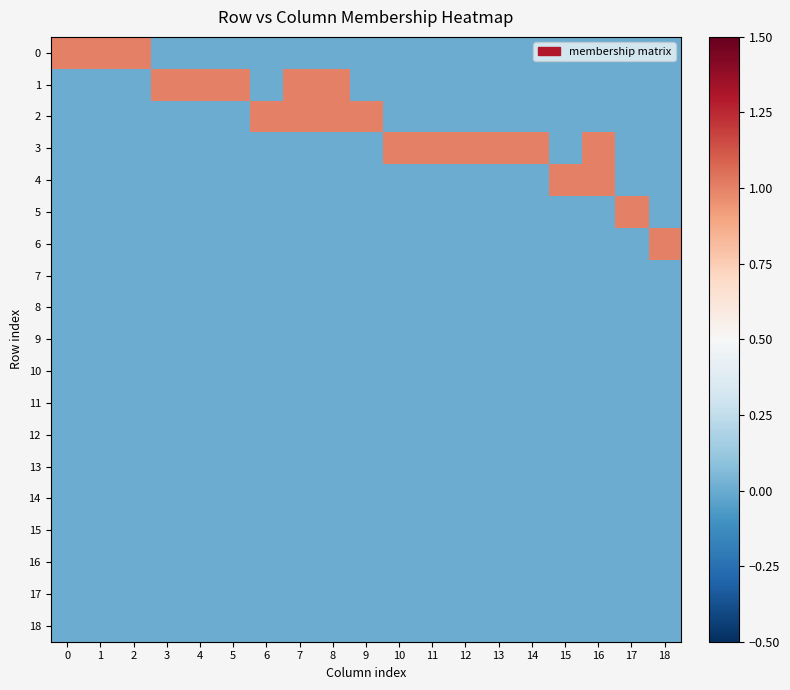

Reading left to right, transcribe all the data shown in this chart.

0: 0=1	1=1	2=1	3=0	4=0	5=0	6=0	7=0	8=0	9=0	10=0	11=0	12=0	13=0	14=0	15=0	16=0	17=0	18=0
1: 0=0	1=0	2=0	3=1	4=1	5=1	6=0	7=1	8=1	9=0	10=0	11=0	12=0	13=0	14=0	15=0	16=0	17=0	18=0
2: 0=0	1=0	2=0	3=0	4=0	5=0	6=1	7=1	8=1	9=1	10=0	11=0	12=0	13=0	14=0	15=0	16=0	17=0	18=0
3: 0=0	1=0	2=0	3=0	4=0	5=0	6=0	7=0	8=0	9=0	10=1	11=1	12=1	13=1	14=1	15=0	16=1	17=0	18=0
4: 0=0	1=0	2=0	3=0	4=0	5=0	6=0	7=0	8=0	9=0	10=0	11=0	12=0	13=0	14=0	15=1	16=1	17=0	18=0
5: 0=0	1=0	2=0	3=0	4=0	5=0	6=0	7=0	8=0	9=0	10=0	11=0	12=0	13=0	14=0	15=0	16=0	17=1	18=0
6: 0=0	1=0	2=0	3=0	4=0	5=0	6=0	7=0	8=0	9=0	10=0	11=0	12=0	13=0	14=0	15=0	16=0	17=0	18=1
7: 0=0	1=0	2=0	3=0	4=0	5=0	6=0	7=0	8=0	9=0	10=0	11=0	12=0	13=0	14=0	15=0	16=0	17=0	18=0
8: 0=0	1=0	2=0	3=0	4=0	5=0	6=0	7=0	8=0	9=0	10=0	11=0	12=0	13=0	14=0	15=0	16=0	17=0	18=0
9: 0=0	1=0	2=0	3=0	4=0	5=0	6=0	7=0	8=0	9=0	10=0	11=0	12=0	13=0	14=0	15=0	16=0	17=0	18=0
10: 0=0	1=0	2=0	3=0	4=0	5=0	6=0	7=0	8=0	9=0	10=0	11=0	12=0	13=0	14=0	15=0	16=0	17=0	18=0
11: 0=0	1=0	2=0	3=0	4=0	5=0	6=0	7=0	8=0	9=0	10=0	11=0	12=0	13=0	14=0	15=0	16=0	17=0	18=0
12: 0=0	1=0	2=0	3=0	4=0	5=0	6=0	7=0	8=0	9=0	10=0	11=0	12=0	13=0	14=0	15=0	16=0	17=0	18=0
13: 0=0	1=0	2=0	3=0	4=0	5=0	6=0	7=0	8=0	9=0	10=0	11=0	12=0	13=0	14=0	15=0	16=0	17=0	18=0
14: 0=0	1=0	2=0	3=0	4=0	5=0	6=0	7=0	8=0	9=0	10=0	11=0	12=0	13=0	14=0	15=0	16=0	17=0	18=0
15: 0=0	1=0	2=0	3=0	4=0	5=0	6=0	7=0	8=0	9=0	10=0	11=0	12=0	13=0	14=0	15=0	16=0	17=0	18=0
16: 0=0	1=0	2=0	3=0	4=0	5=0	6=0	7=0	8=0	9=0	10=0	11=0	12=0	13=0	14=0	15=0	16=0	17=0	18=0
17: 0=0	1=0	2=0	3=0	4=0	5=0	6=0	7=0	8=0	9=0	10=0	11=0	12=0	13=0	14=0	15=0	16=0	17=0	18=0
18: 0=0	1=0	2=0	3=0	4=0	5=0	6=0	7=0	8=0	9=0	10=0	11=0	12=0	13=0	14=0	15=0	16=0	17=0	18=0